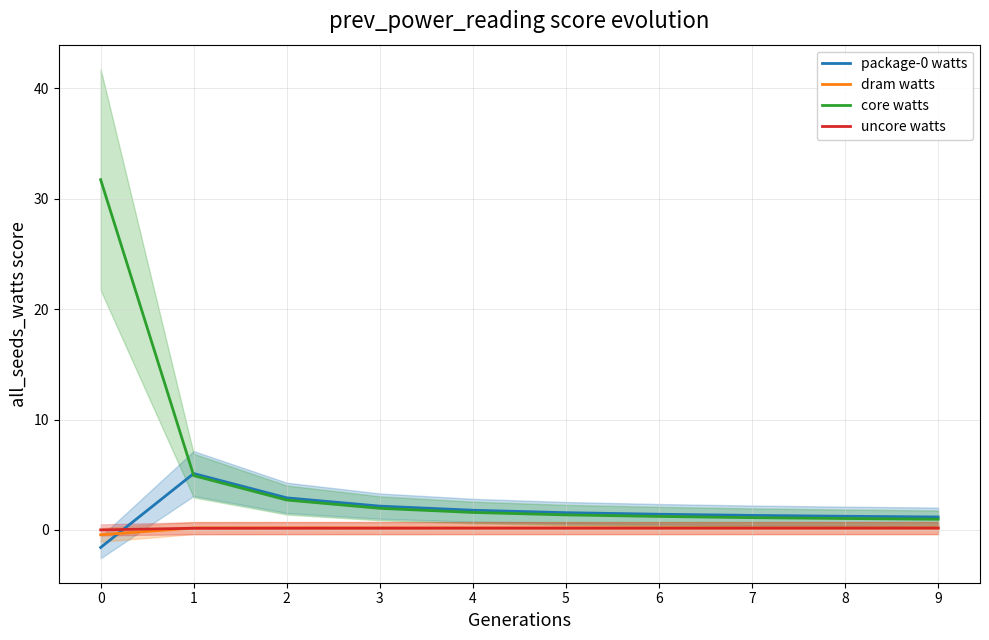

At how many categories does at least one series exceed 30?

1